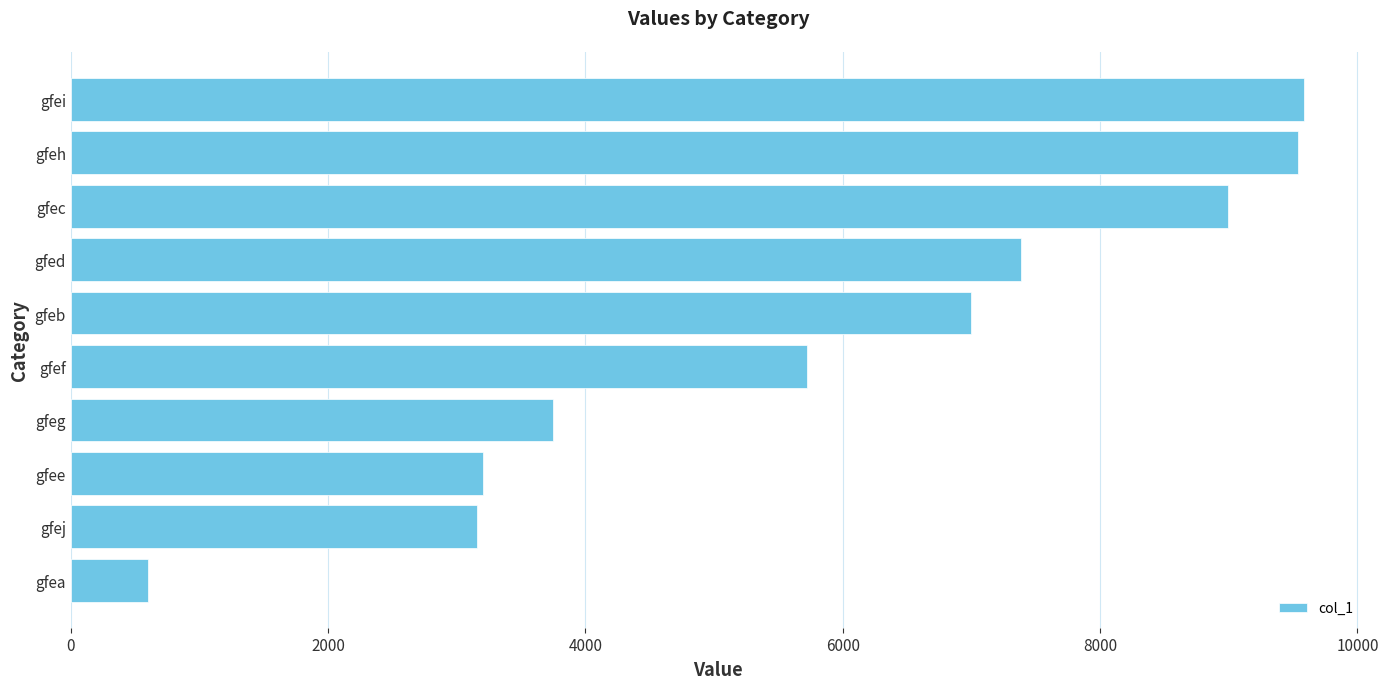

Which category has the lowest value across all series?

gfea